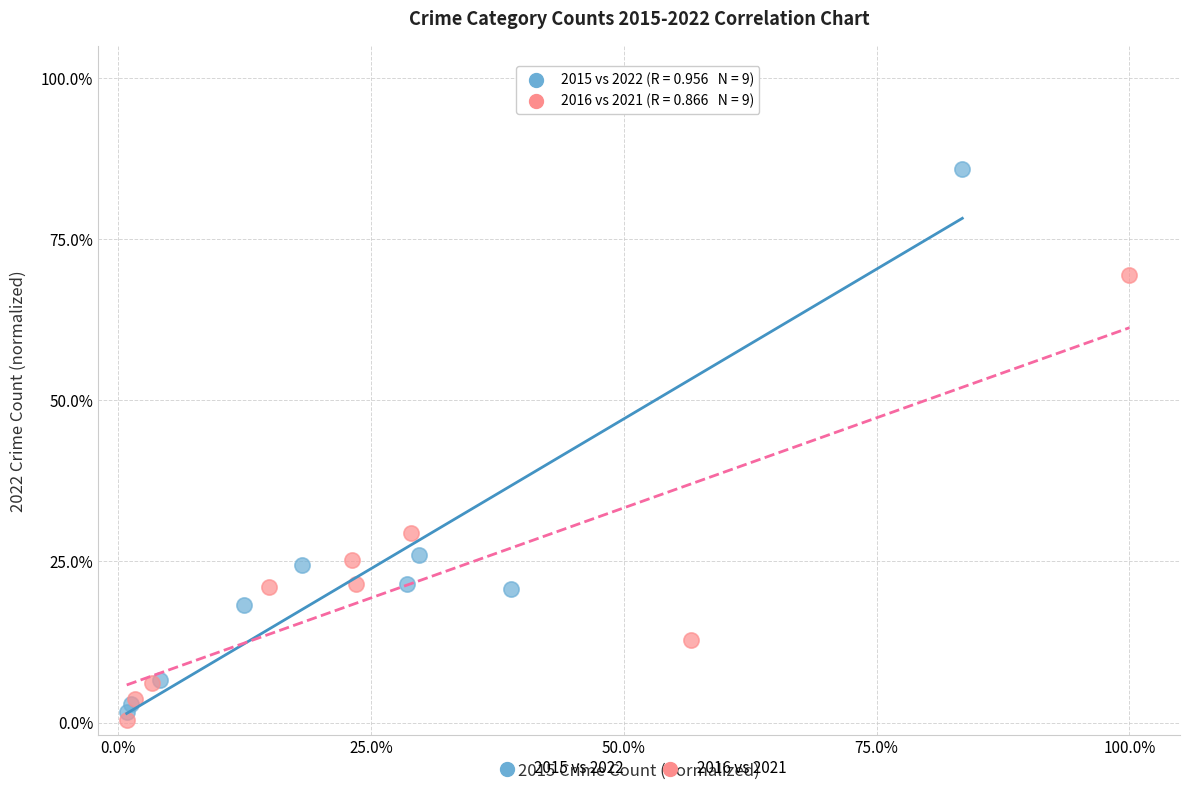

What are all the series names shown in the legend?

2015 vs 2022, 2016 vs 2021